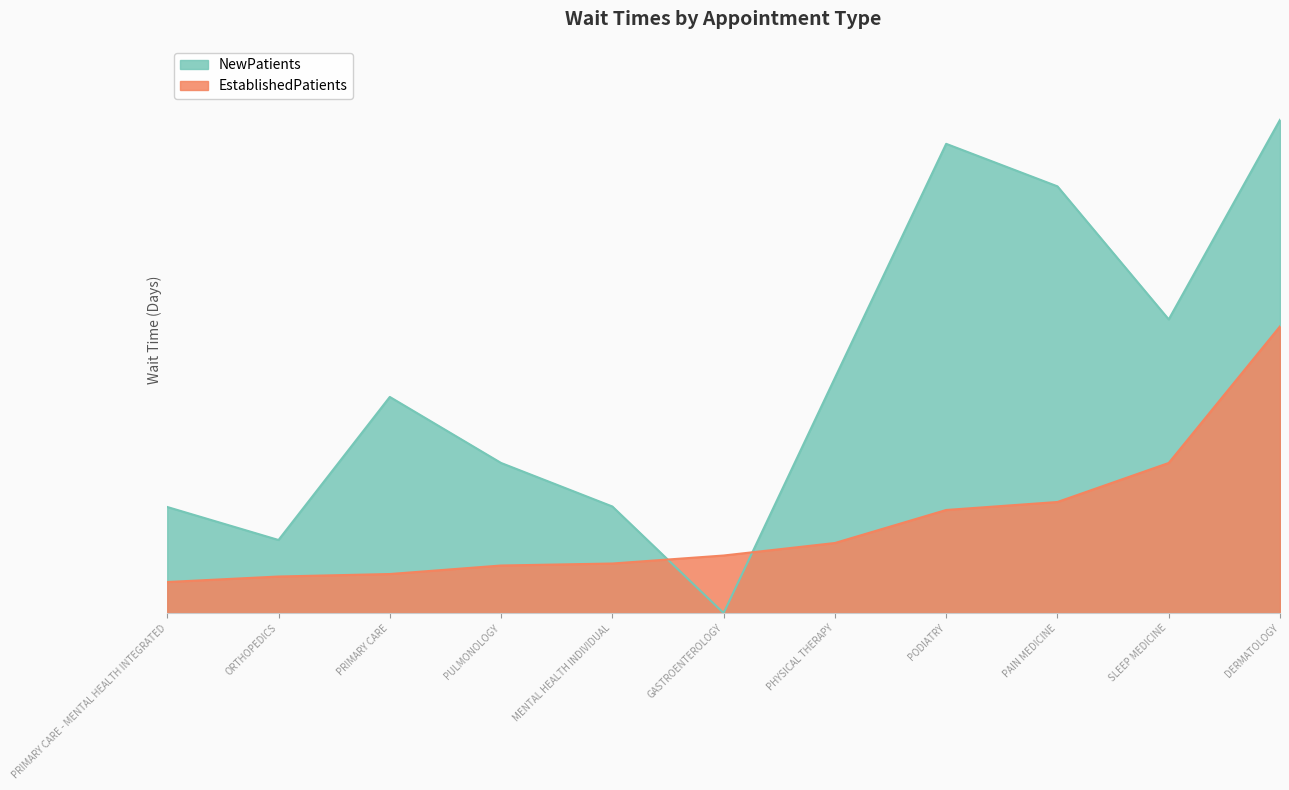

Is it true that EstablishedPatients equals 57.3 at DERMATOLOGY?

True